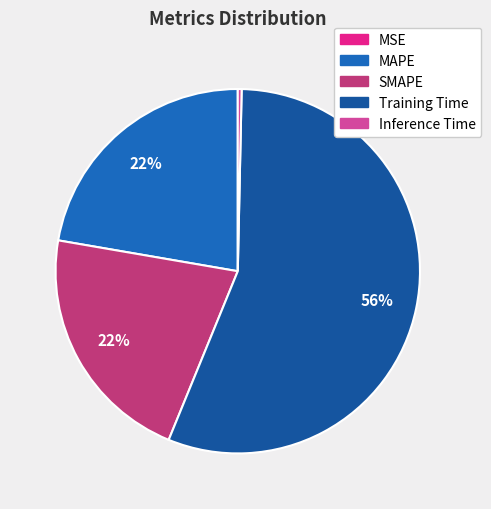

To the nearest percent, what is the average slice percentage?

20%